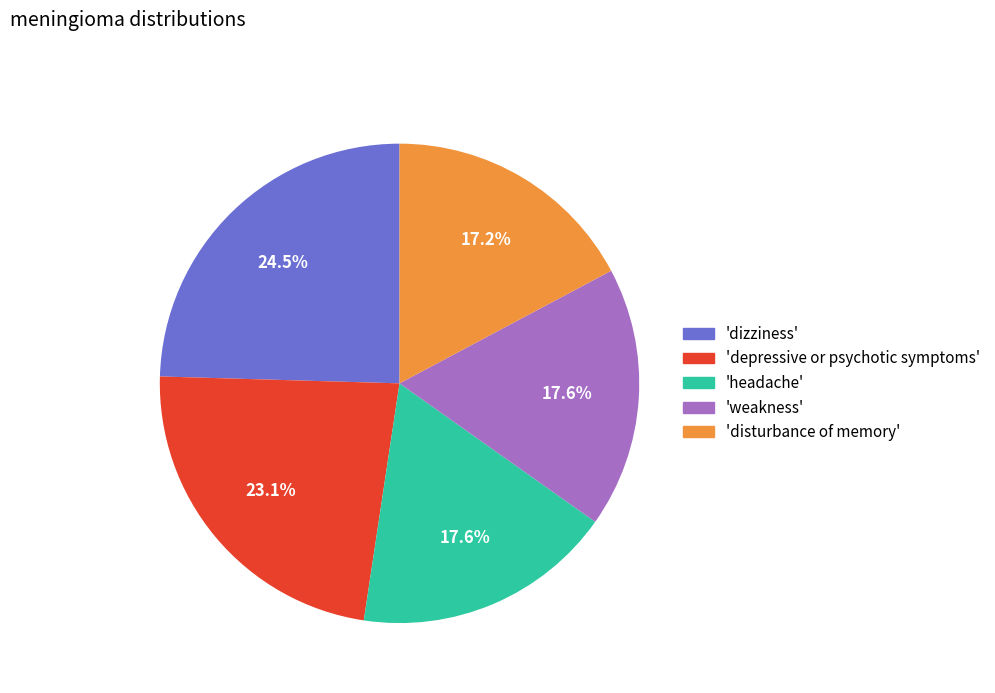

Which has a higher value, 'depressive or psychotic symptoms' or 'headache'?

'depressive or psychotic symptoms'